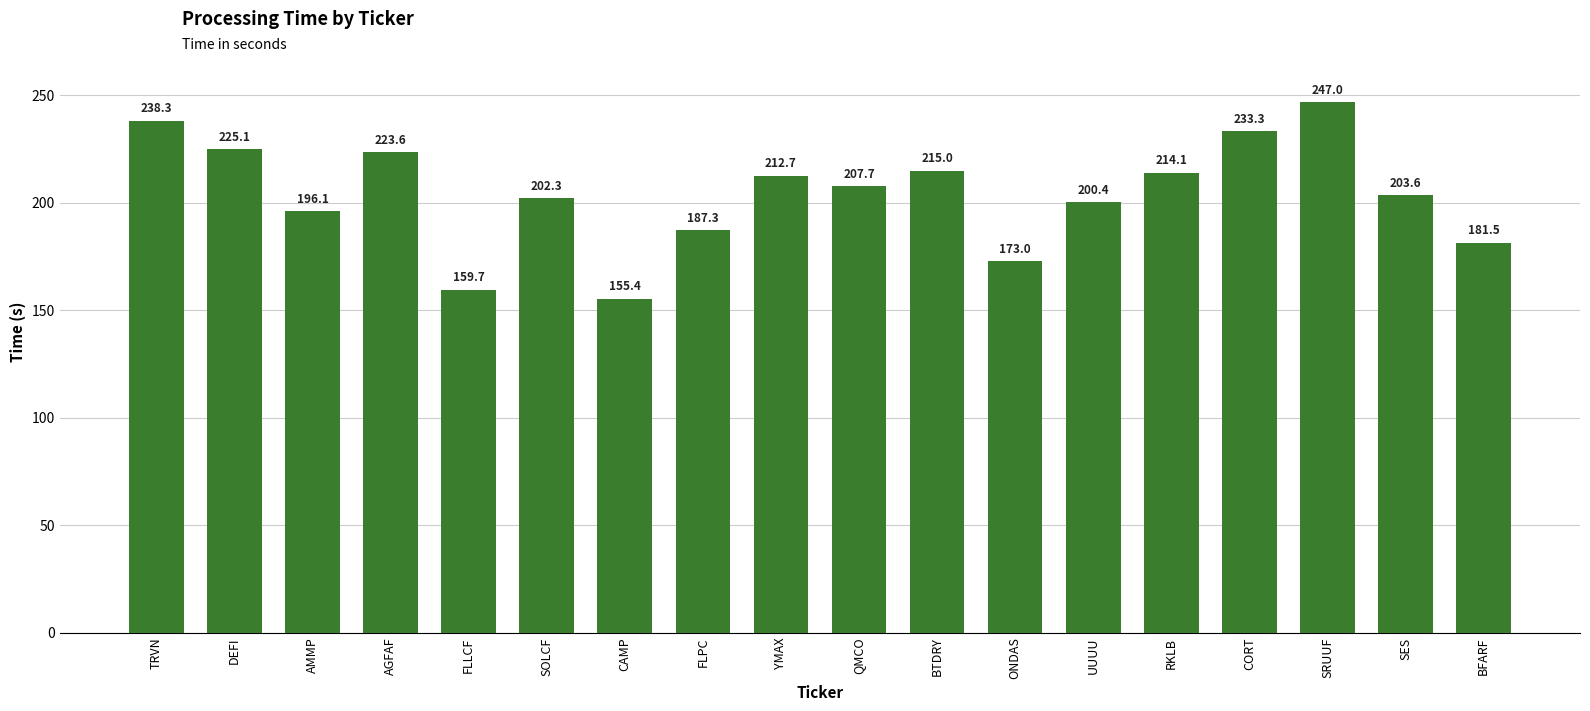

Reading left to right, list all the values displayed in this chart.

238.3	225.1	196.1	223.6	159.7	202.3	155.4	187.3	212.7	207.7	215.0	173.0	200.4	214.1	233.3	247.0	203.6	181.5